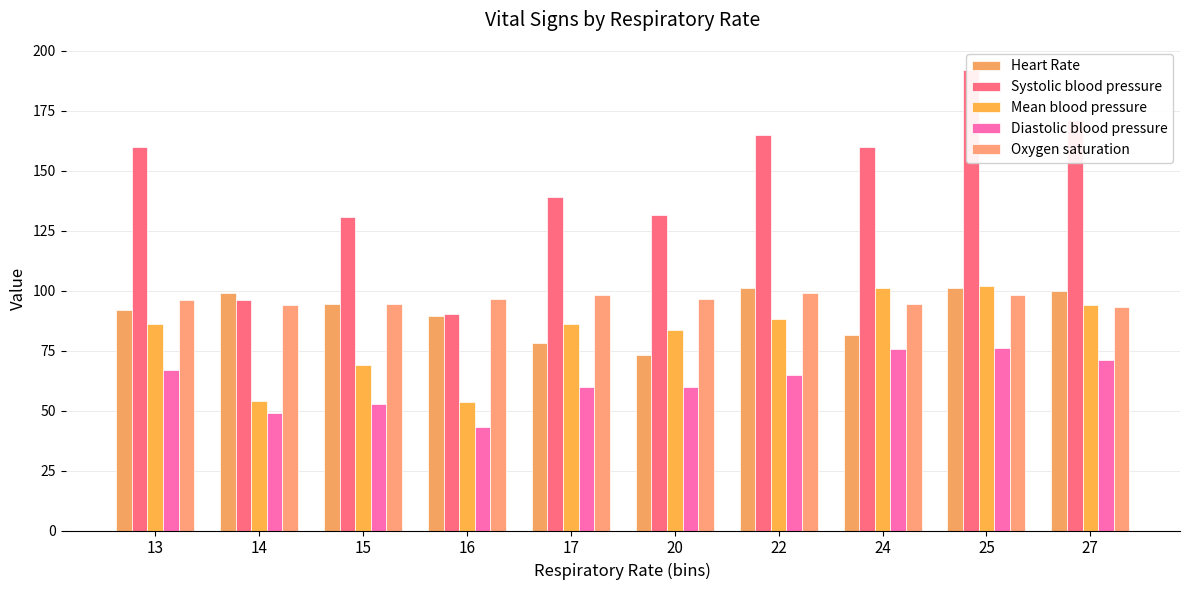

How many bars are there in each group?

5